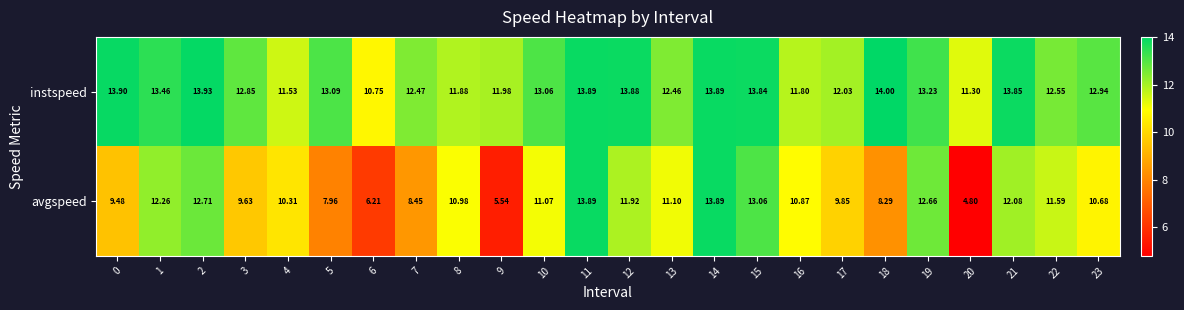

Which series has the widest spread of values?

avgspeed